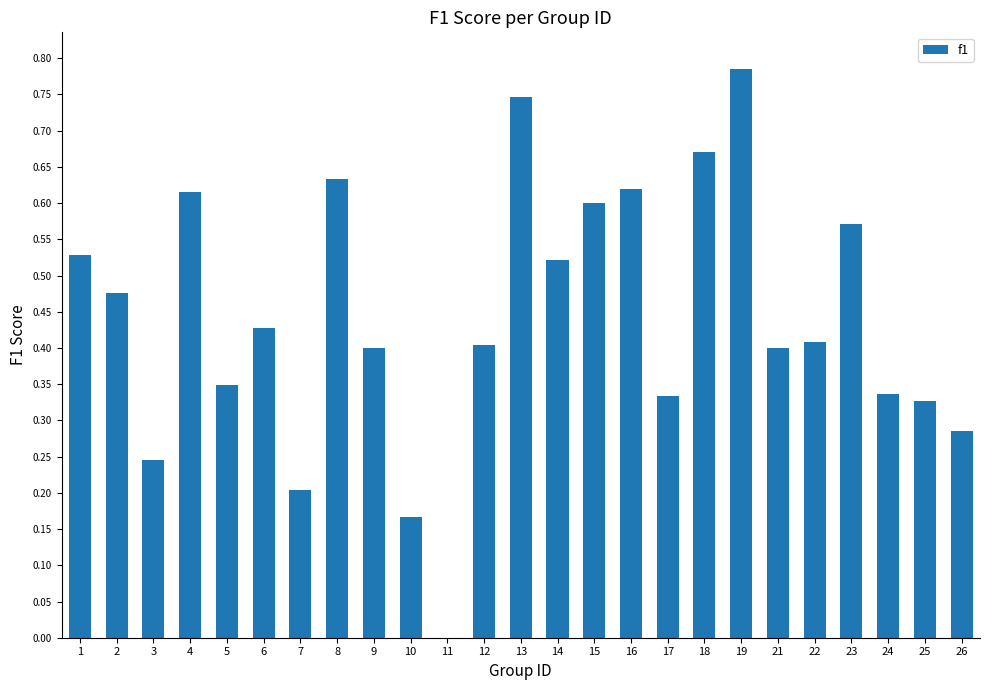

What is the change in value from 10 to 21?

+0.2